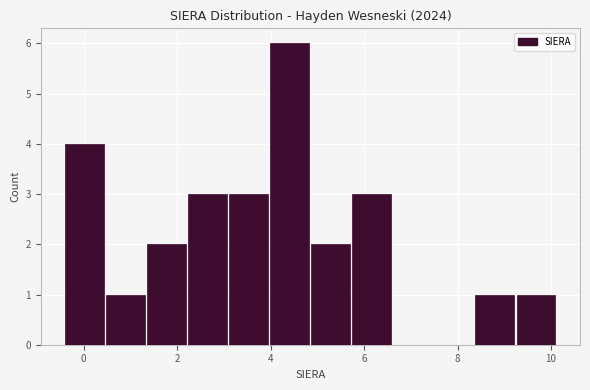

Which range on the x-axis has the tallest bar?

4.0 to 4.8